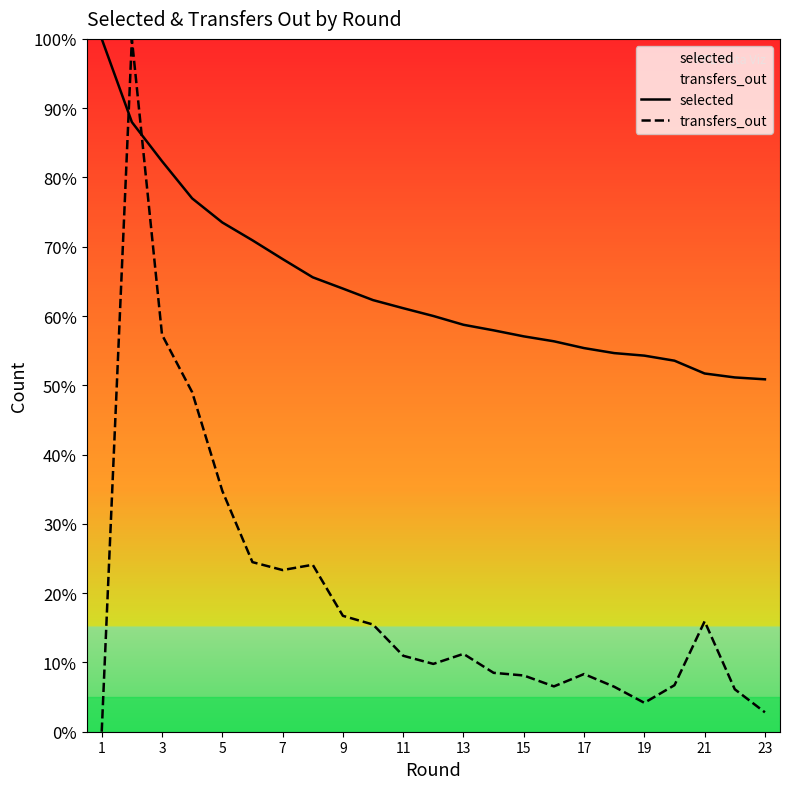

The value of selected at 19 is 24.7. True or false?

False